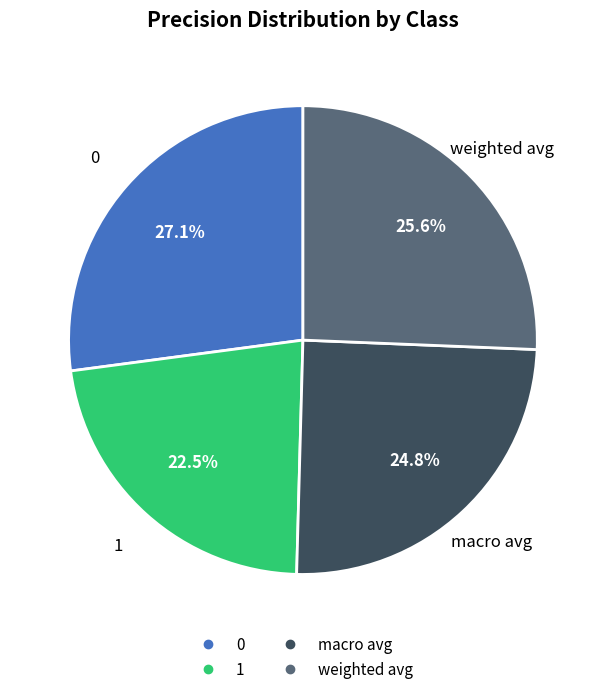

Which has a higher value, weighted avg or macro avg?

weighted avg